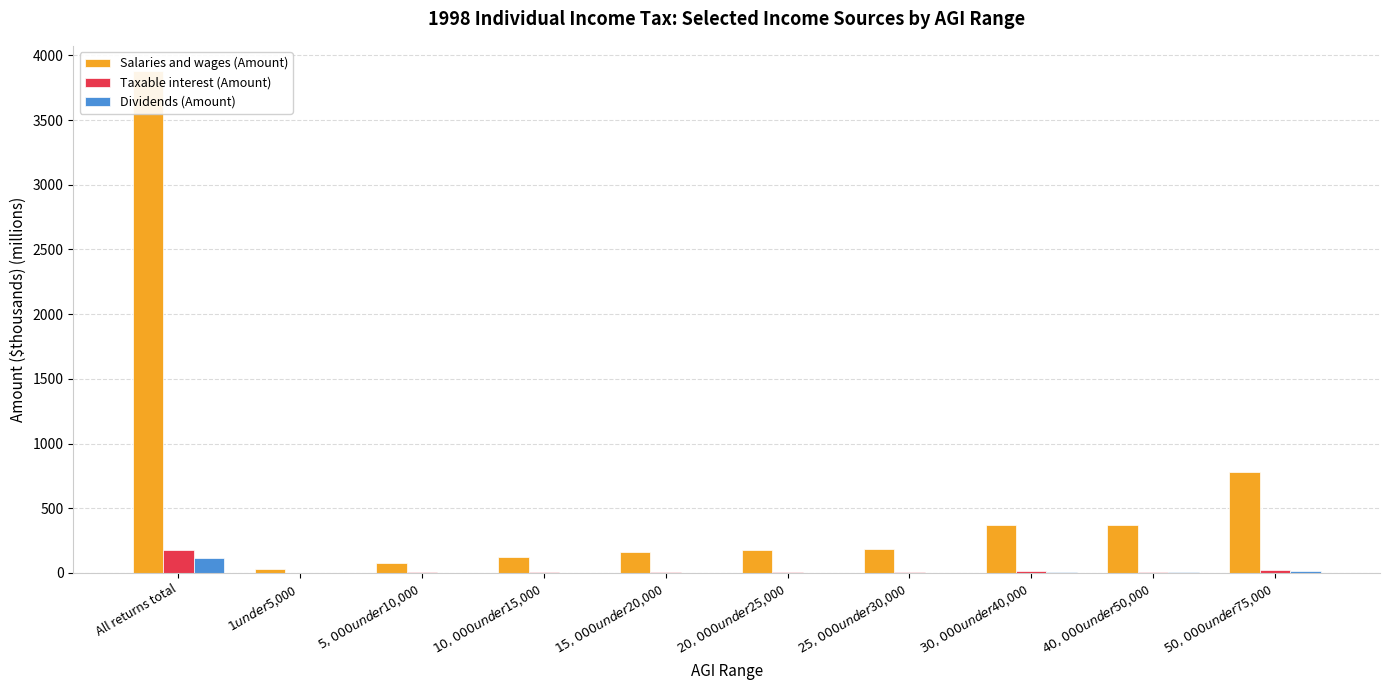

What is the difference between the maximum and minimum values in the Dividends (Amount) series?

117.4